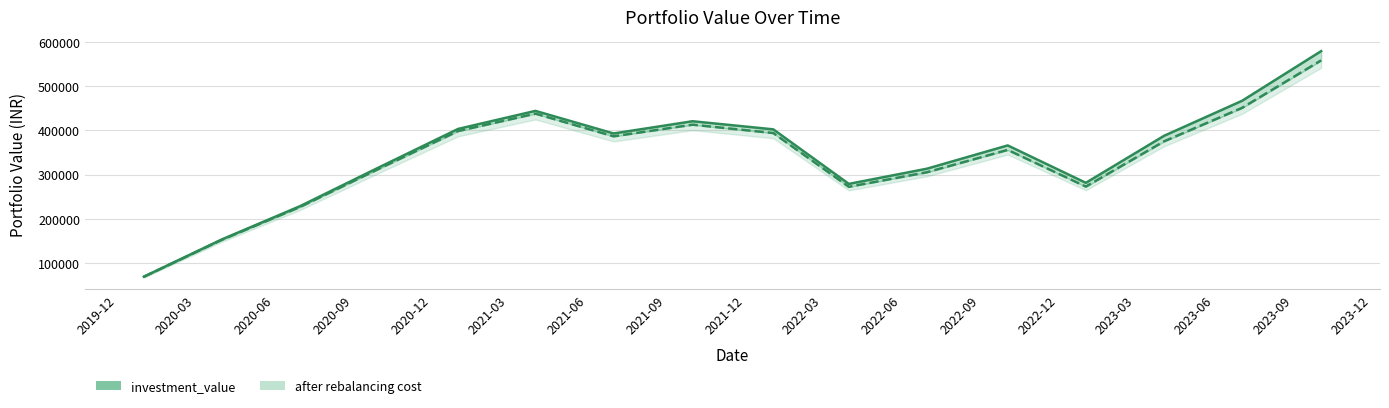

Between 2021-07-01 and 2023-10-03, which series saw the biggest shift?

investment_value